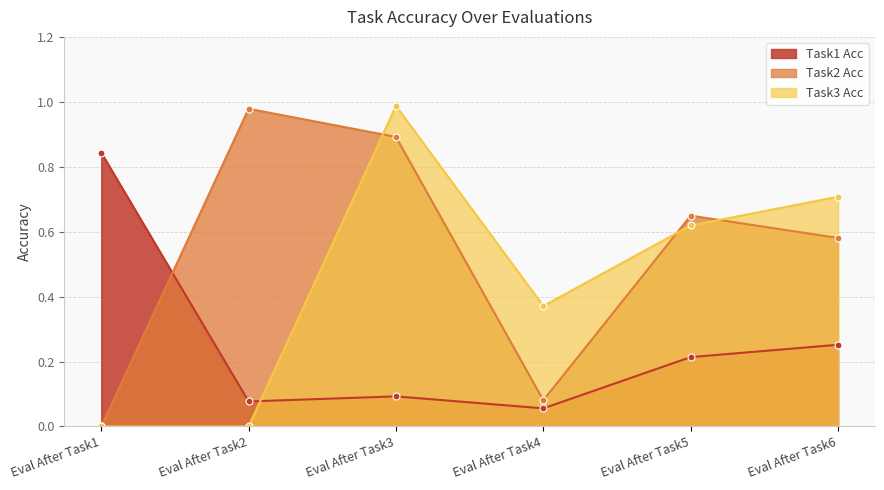

What is the value of the Task1 Acc point at the 3rd from the left?

0.1